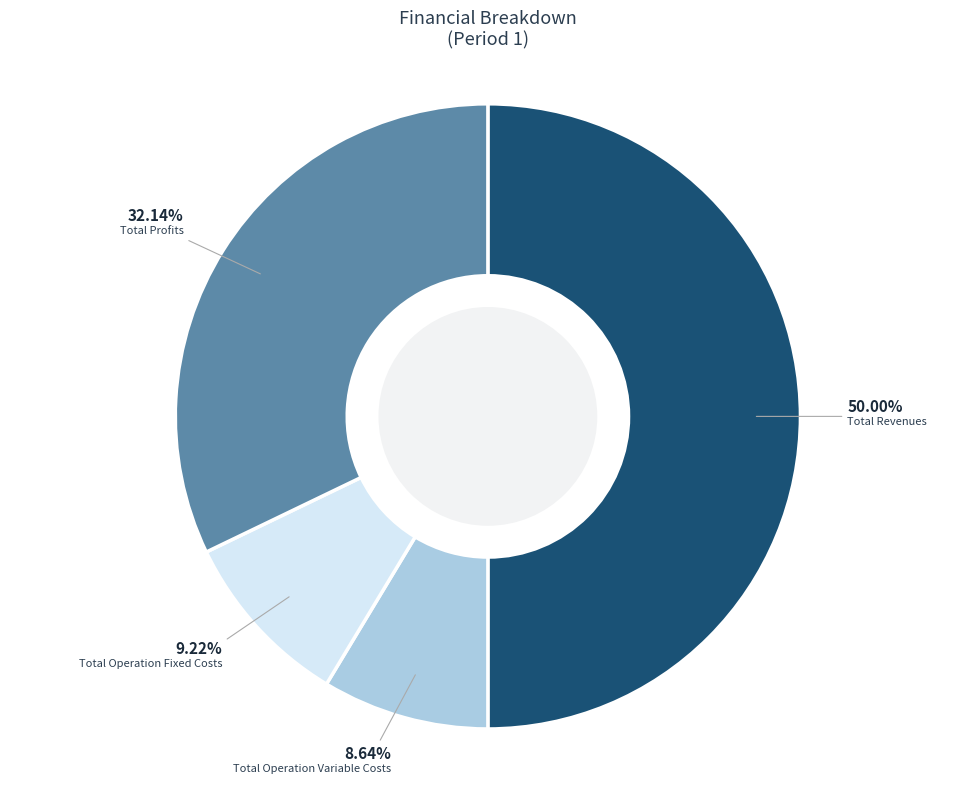

Count the number of slices in the pie.

4